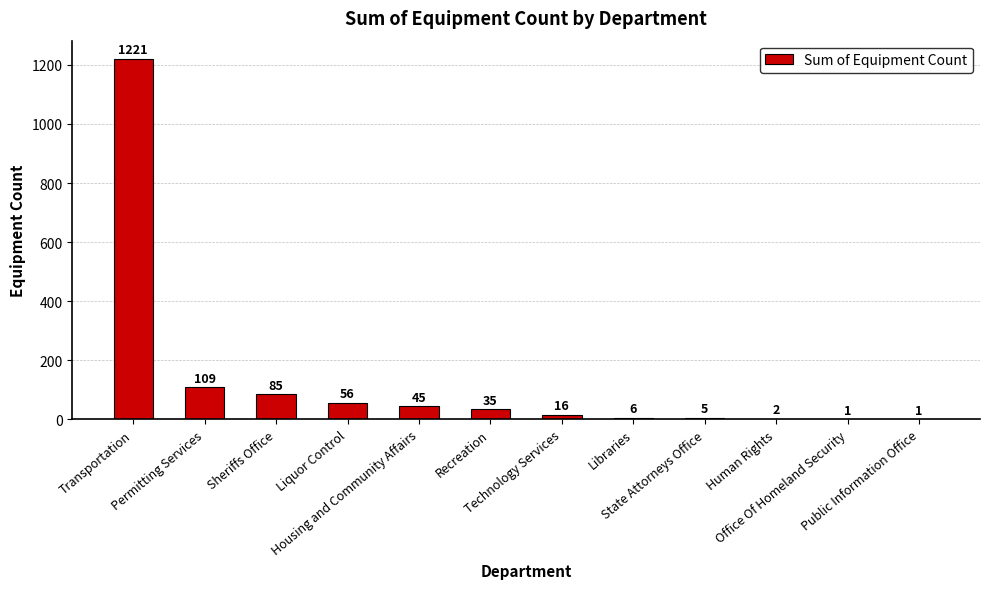

What is the maximum value shown in the chart?

1221